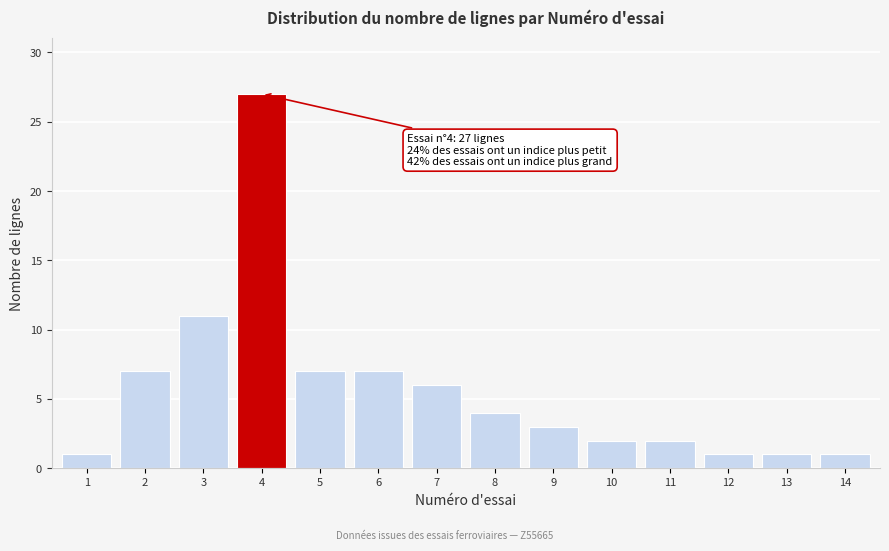

Reading left to right, extract all data points from this chart.

1	7	11	27	7	7	6	4	3	2	2	1	1	1